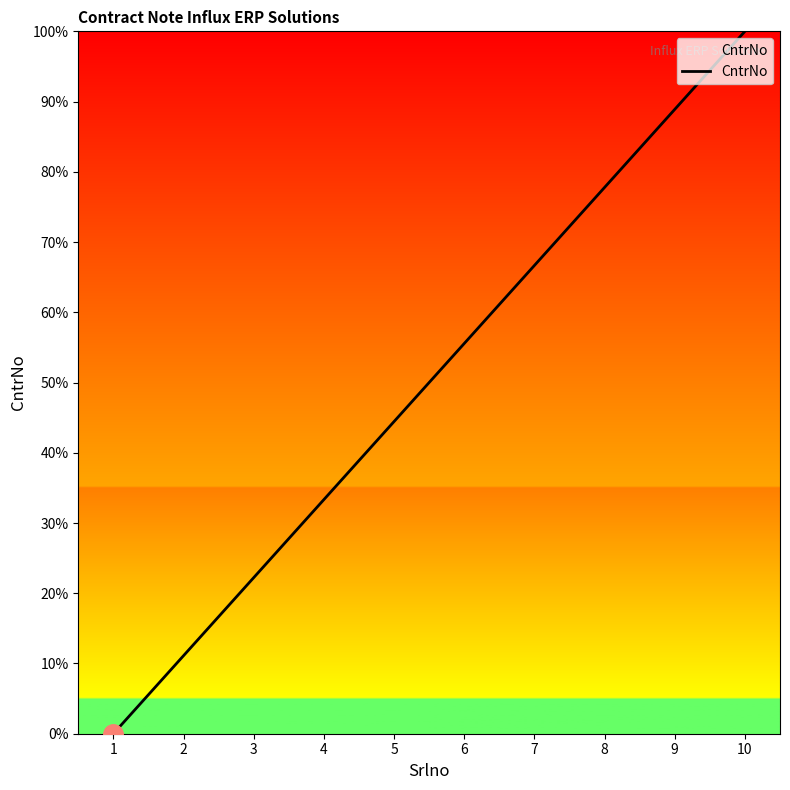

True or false: the data shows 174.4 at 10.

False